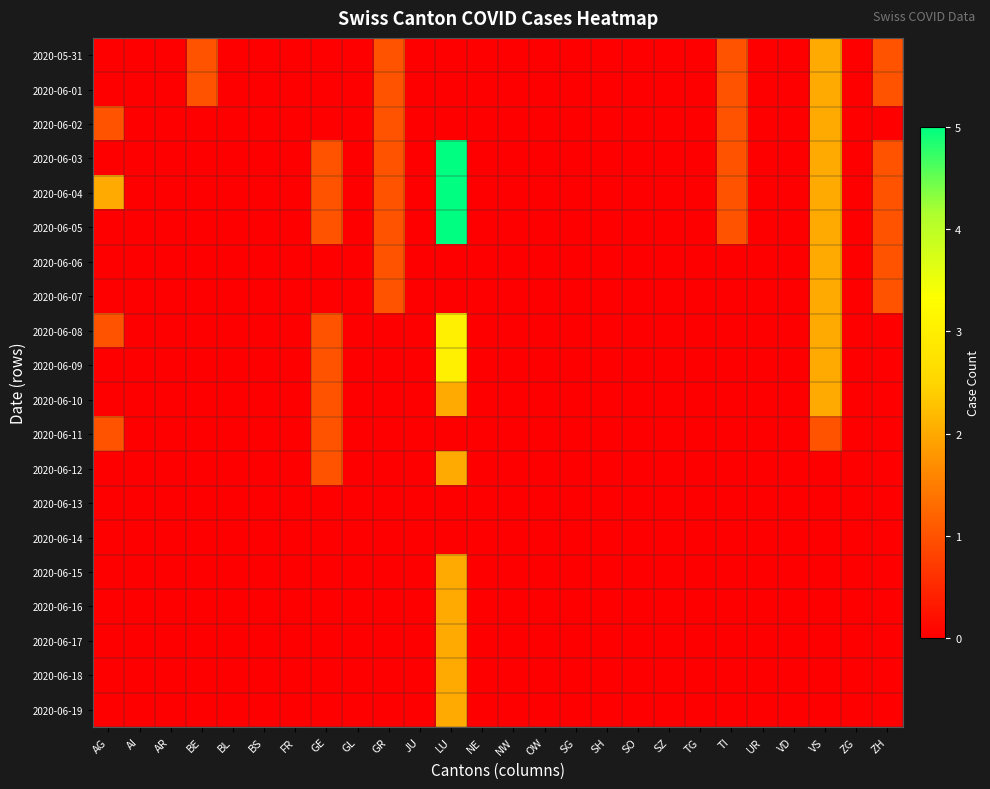

Reading left to right, transcribe all the data shown in this chart.

2020-05-31: AG=0	AI=0	AR=0	BE=1	BL=0	BS=0	FR=0	GE=0	GL=0	GR=1	JU=0	LU=0	NE=0	NW=0	OW=0	SG=0	SH=0	SO=0	SZ=0	TG=0	TI=1	UR=0	VD=0	VS=2	ZG=0	ZH=1
2020-06-01: AG=0	AI=0	AR=0	BE=1	BL=0	BS=0	FR=0	GE=0	GL=0	GR=1	JU=0	LU=0	NE=0	NW=0	OW=0	SG=0	SH=0	SO=0	SZ=0	TG=0	TI=1	UR=0	VD=0	VS=2	ZG=0	ZH=1
2020-06-02: AG=1	AI=0	AR=0	BE=0	BL=0	BS=0	FR=0	GE=0	GL=0	GR=1	JU=0	LU=0	NE=0	NW=0	OW=0	SG=0	SH=0	SO=0	SZ=0	TG=0	TI=1	UR=0	VD=0	VS=2	ZG=0	ZH=0
2020-06-03: AG=0	AI=0	AR=0	BE=0	BL=0	BS=0	FR=0	GE=1	GL=0	GR=1	JU=0	LU=5	NE=0	NW=0	OW=0	SG=0	SH=0	SO=0	SZ=0	TG=0	TI=1	UR=0	VD=0	VS=2	ZG=0	ZH=1
2020-06-04: AG=2	AI=0	AR=0	BE=0	BL=0	BS=0	FR=0	GE=1	GL=0	GR=1	JU=0	LU=5	NE=0	NW=0	OW=0	SG=0	SH=0	SO=0	SZ=0	TG=0	TI=1	UR=0	VD=0	VS=2	ZG=0	ZH=1
2020-06-05: AG=0	AI=0	AR=0	BE=0	BL=0	BS=0	FR=0	GE=1	GL=0	GR=1	JU=0	LU=5	NE=0	NW=0	OW=0	SG=0	SH=0	SO=0	SZ=0	TG=0	TI=1	UR=0	VD=0	VS=2	ZG=0	ZH=1
2020-06-06: AG=0	AI=0	AR=0	BE=0	BL=0	BS=0	FR=0	GE=0	GL=0	GR=1	JU=0	LU=0	NE=0	NW=0	OW=0	SG=0	SH=0	SO=0	SZ=0	TG=0	TI=0	UR=0	VD=0	VS=2	ZG=0	ZH=1
2020-06-07: AG=0	AI=0	AR=0	BE=0	BL=0	BS=0	FR=0	GE=0	GL=0	GR=1	JU=0	LU=0	NE=0	NW=0	OW=0	SG=0	SH=0	SO=0	SZ=0	TG=0	TI=0	UR=0	VD=0	VS=2	ZG=0	ZH=1
2020-06-08: AG=1	AI=0	AR=0	BE=0	BL=0	BS=0	FR=0	GE=1	GL=0	GR=0	JU=0	LU=3	NE=0	NW=0	OW=0	SG=0	SH=0	SO=0	SZ=0	TG=0	TI=0	UR=0	VD=0	VS=2	ZG=0	ZH=0
2020-06-09: AG=0	AI=0	AR=0	BE=0	BL=0	BS=0	FR=0	GE=1	GL=0	GR=0	JU=0	LU=3	NE=0	NW=0	OW=0	SG=0	SH=0	SO=0	SZ=0	TG=0	TI=0	UR=0	VD=0	VS=2	ZG=0	ZH=0
2020-06-10: AG=0	AI=0	AR=0	BE=0	BL=0	BS=0	FR=0	GE=1	GL=0	GR=0	JU=0	LU=2	NE=0	NW=0	OW=0	SG=0	SH=0	SO=0	SZ=0	TG=0	TI=0	UR=0	VD=0	VS=2	ZG=0	ZH=0
2020-06-11: AG=1	AI=0	AR=0	BE=0	BL=0	BS=0	FR=0	GE=1	GL=0	GR=0	JU=0	LU=0	NE=0	NW=0	OW=0	SG=0	SH=0	SO=0	SZ=0	TG=0	TI=0	UR=0	VD=0	VS=1	ZG=0	ZH=0
2020-06-12: AG=0	AI=0	AR=0	BE=0	BL=0	BS=0	FR=0	GE=1	GL=0	GR=0	JU=0	LU=2	NE=0	NW=0	OW=0	SG=0	SH=0	SO=0	SZ=0	TG=0	TI=0	UR=0	VD=0	VS=0	ZG=0	ZH=0
2020-06-13: AG=0	AI=0	AR=0	BE=0	BL=0	BS=0	FR=0	GE=0	GL=0	GR=0	JU=0	LU=0	NE=0	NW=0	OW=0	SG=0	SH=0	SO=0	SZ=0	TG=0	TI=0	UR=0	VD=0	VS=0	ZG=0	ZH=0
2020-06-14: AG=0	AI=0	AR=0	BE=0	BL=0	BS=0	FR=0	GE=0	GL=0	GR=0	JU=0	LU=0	NE=0	NW=0	OW=0	SG=0	SH=0	SO=0	SZ=0	TG=0	TI=0	UR=0	VD=0	VS=0	ZG=0	ZH=0
2020-06-15: AG=0	AI=0	AR=0	BE=0	BL=0	BS=0	FR=0	GE=0	GL=0	GR=0	JU=0	LU=2	NE=0	NW=0	OW=0	SG=0	SH=0	SO=0	SZ=0	TG=0	TI=0	UR=0	VD=0	VS=0	ZG=0	ZH=0
2020-06-16: AG=0	AI=0	AR=0	BE=0	BL=0	BS=0	FR=0	GE=0	GL=0	GR=0	JU=0	LU=2	NE=0	NW=0	OW=0	SG=0	SH=0	SO=0	SZ=0	TG=0	TI=0	UR=0	VD=0	VS=0	ZG=0	ZH=0
2020-06-17: AG=0	AI=0	AR=0	BE=0	BL=0	BS=0	FR=0	GE=0	GL=0	GR=0	JU=0	LU=2	NE=0	NW=0	OW=0	SG=0	SH=0	SO=0	SZ=0	TG=0	TI=0	UR=0	VD=0	VS=0	ZG=0	ZH=0
2020-06-18: AG=0	AI=0	AR=0	BE=0	BL=0	BS=0	FR=0	GE=0	GL=0	GR=0	JU=0	LU=2	NE=0	NW=0	OW=0	SG=0	SH=0	SO=0	SZ=0	TG=0	TI=0	UR=0	VD=0	VS=0	ZG=0	ZH=0
2020-06-19: AG=0	AI=0	AR=0	BE=0	BL=0	BS=0	FR=0	GE=0	GL=0	GR=0	JU=0	LU=2	NE=0	NW=0	OW=0	SG=0	SH=0	SO=0	SZ=0	TG=0	TI=0	UR=0	VD=0	VS=0	ZG=0	ZH=0